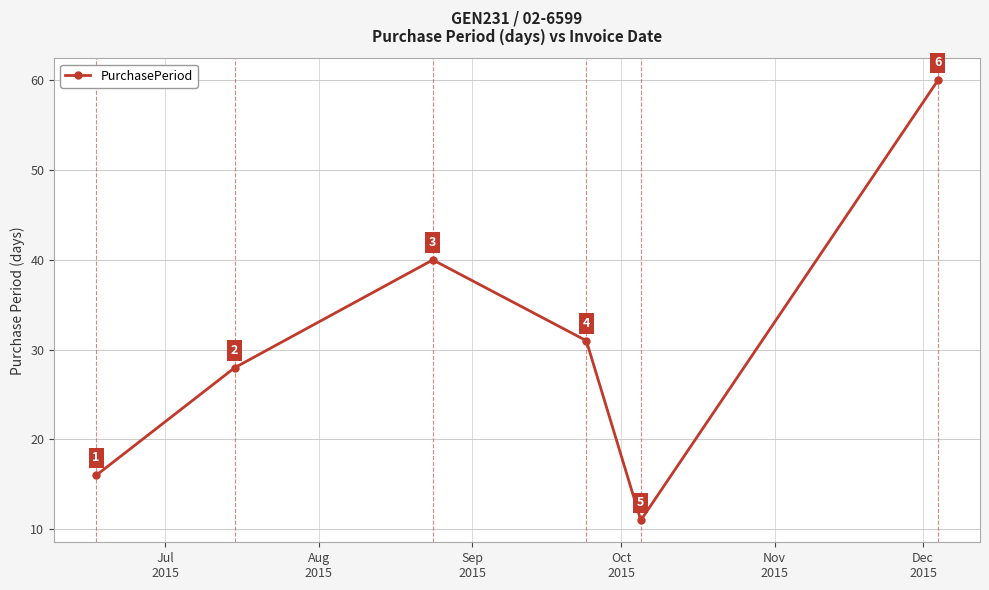

How many points are lower than both their immediate neighbors (excluding endpoints)?

1